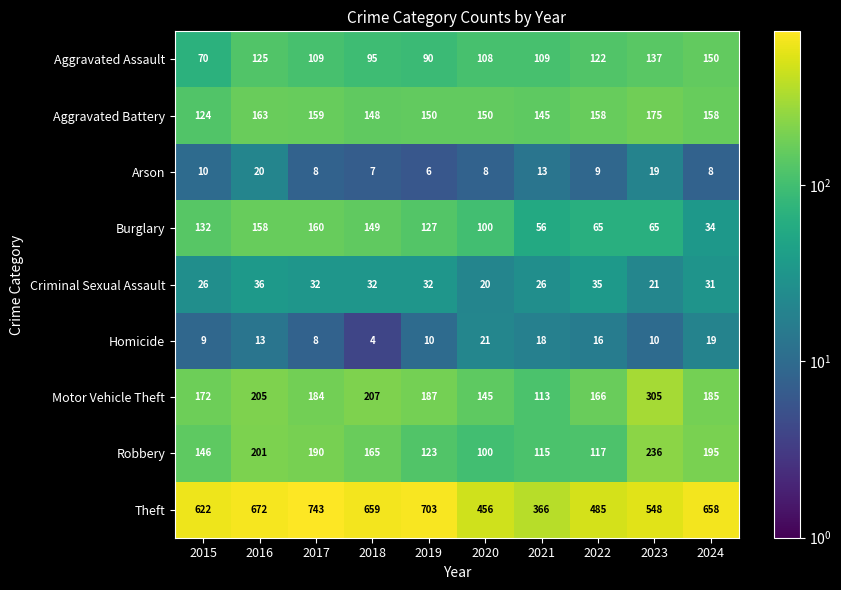

True or false: Robbery has a value of 195 at 2024.

True